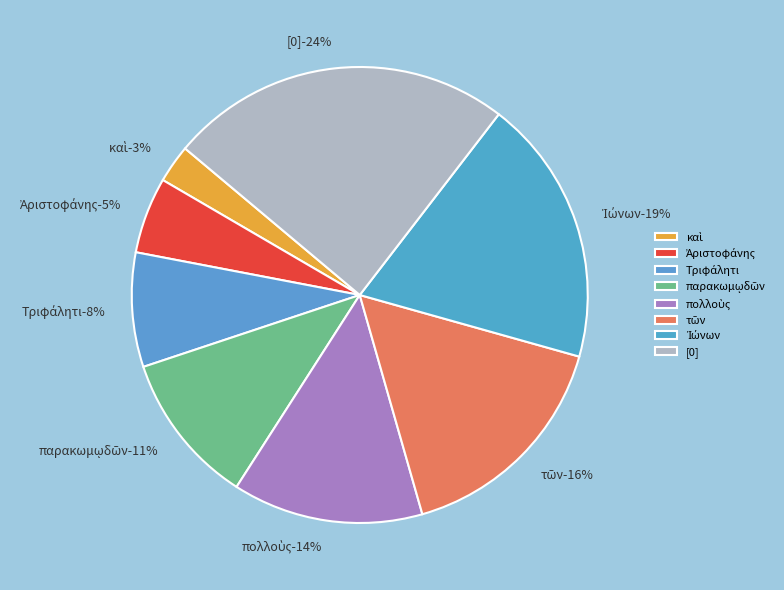

Rank the categories by value from lowest to highest.

καὶ, Ἀριστοφάνης, Τριφάλητι, παρακωμῳδῶν, πολλοὺς, τῶν, Ἰώνων, [0]